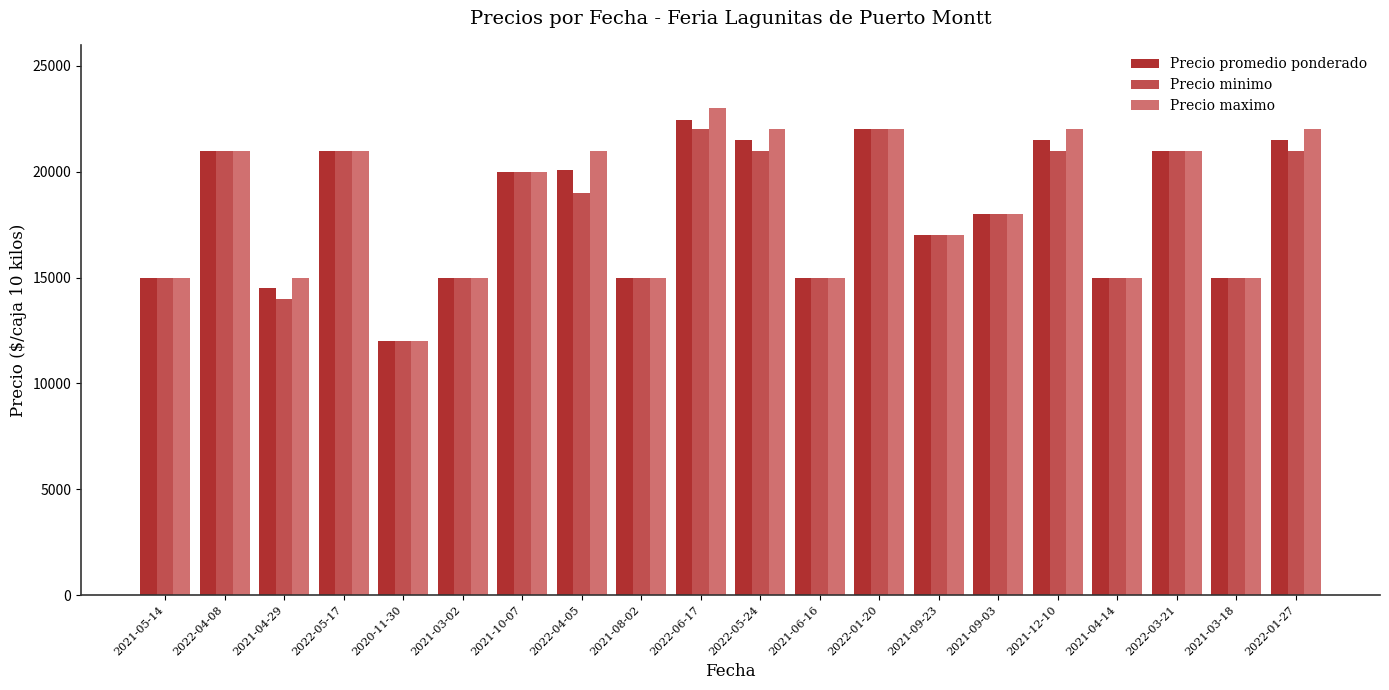

What is the minimum value for Precio promedio ponderado?

12000